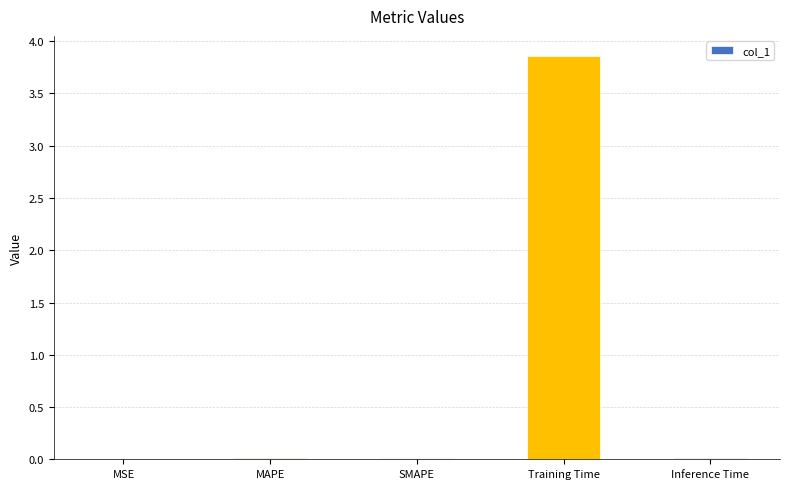

Is it true that the value at SMAPE is 0.0?

True